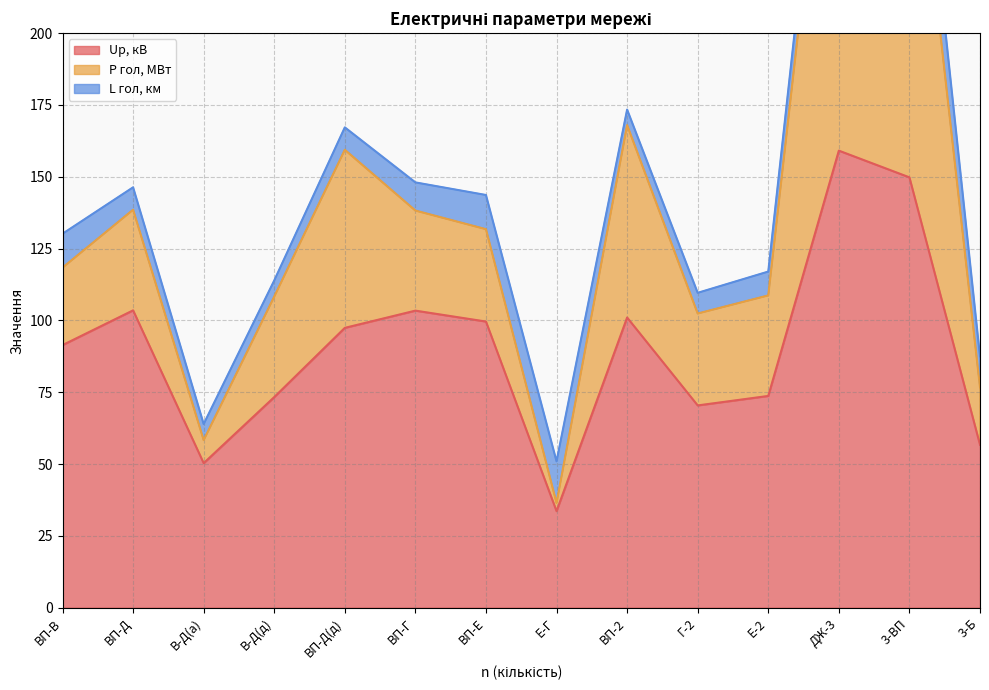

What is the sum of all P гол, МВт values?

2110.3